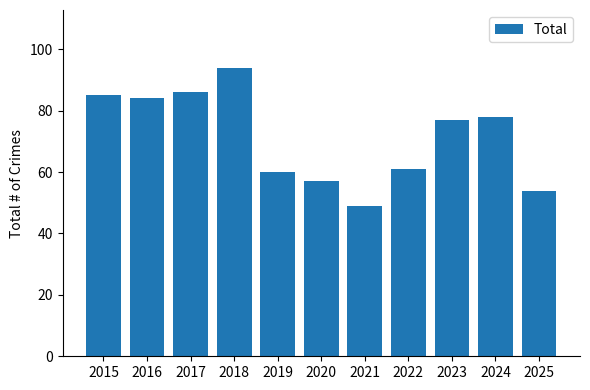

List the labels in order of value, largest first.

2018, 2017, 2015, 2016, 2024, 2023, 2022, 2019, 2020, 2025, 2021